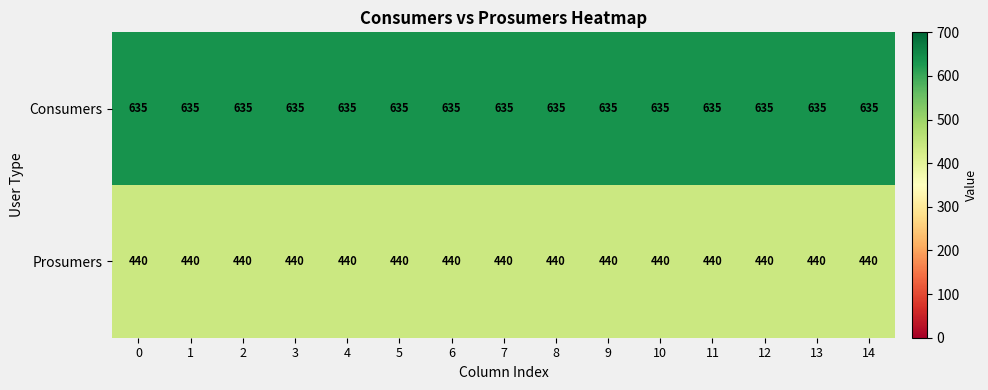

What is the total value across all series at 13?

1075